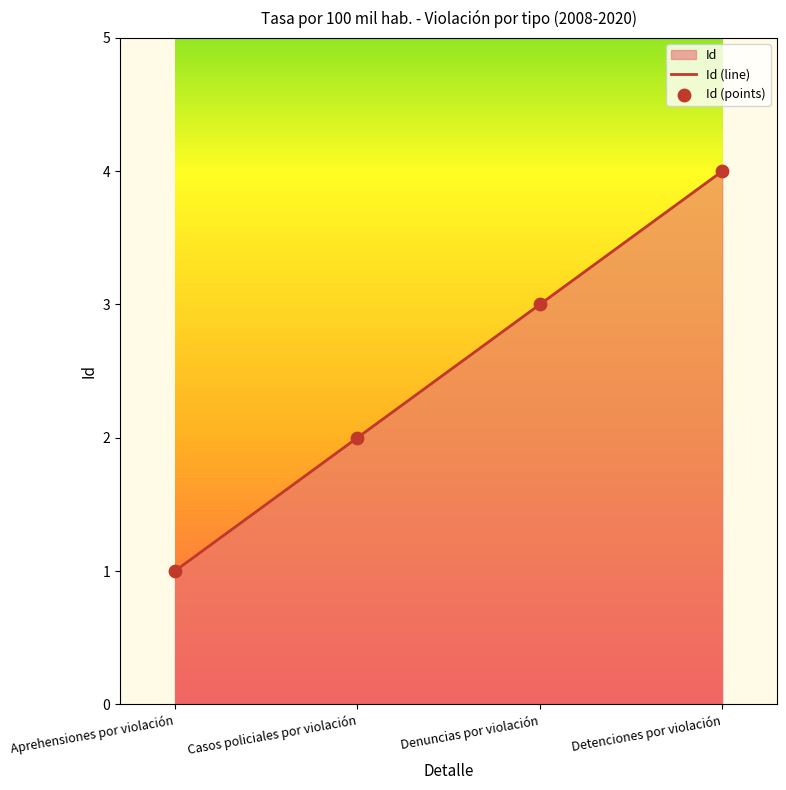

Which series reaches the minimum Y coordinate?

Id (line)